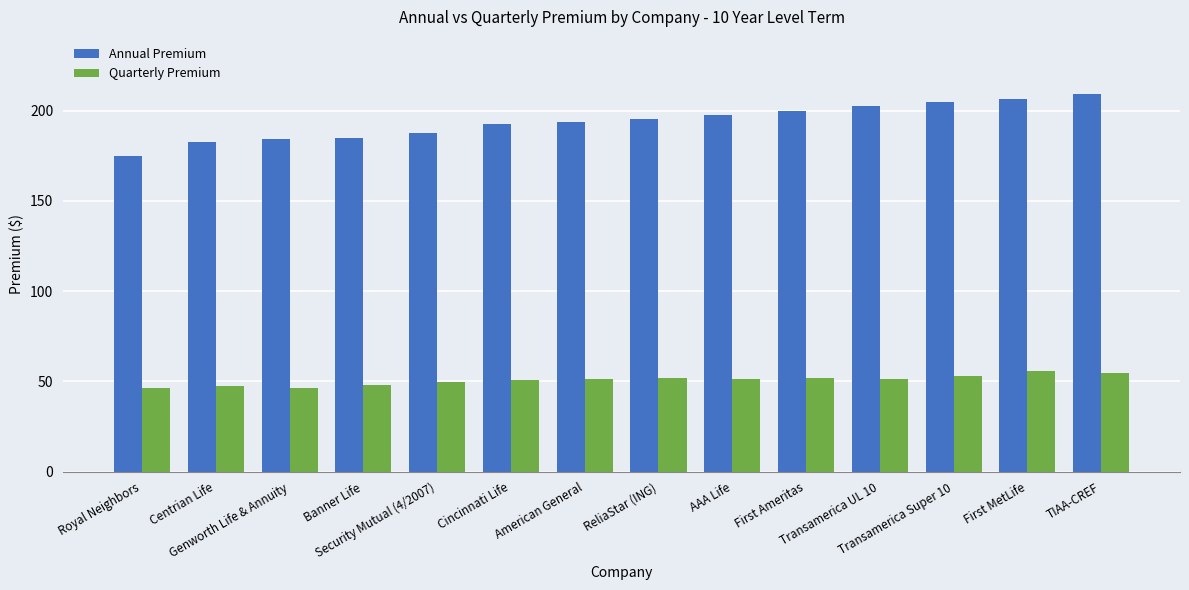

How many distinct data groups are displayed?

2